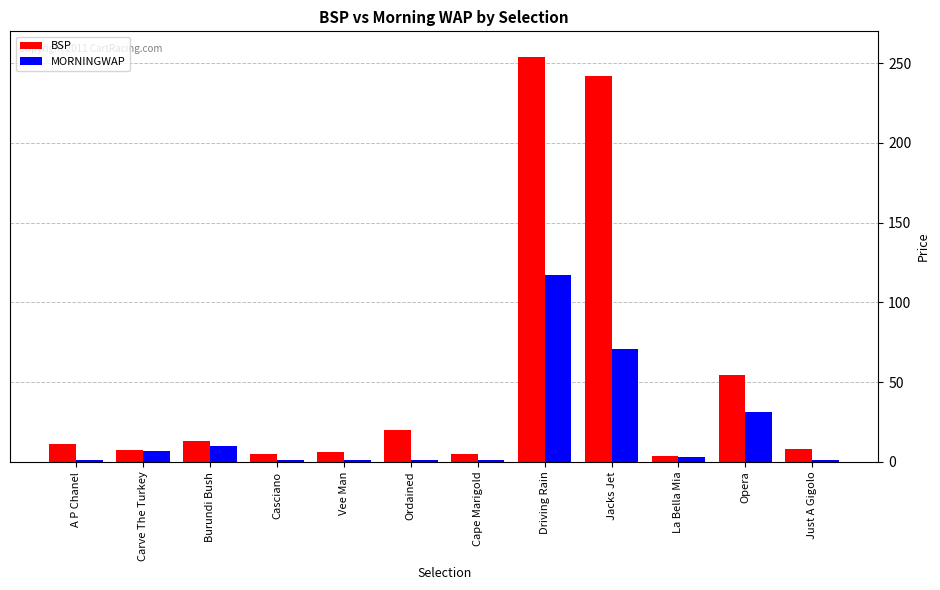

What is the difference between the maximum and second lowest values in the MORNINGWAP series?

115.9